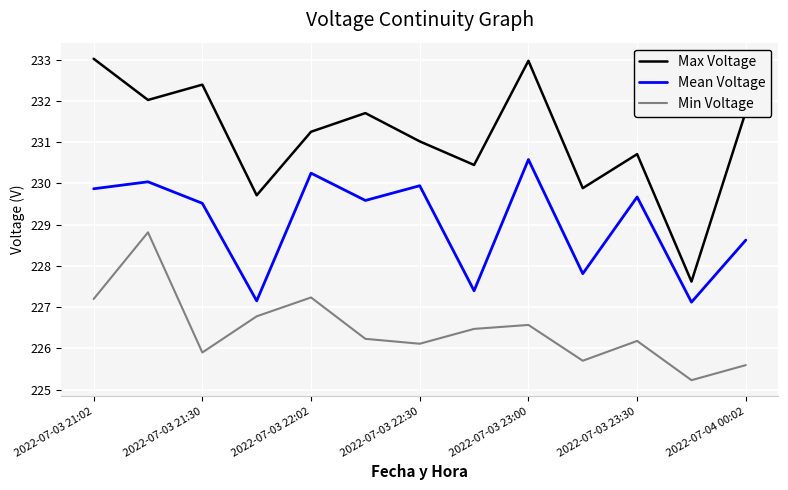

What is the difference between the maximum and minimum values in the Min Voltage series?

3.6